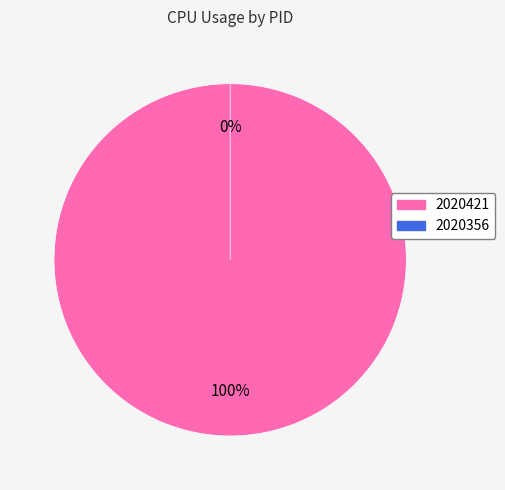

What is the majority slice?

2020421